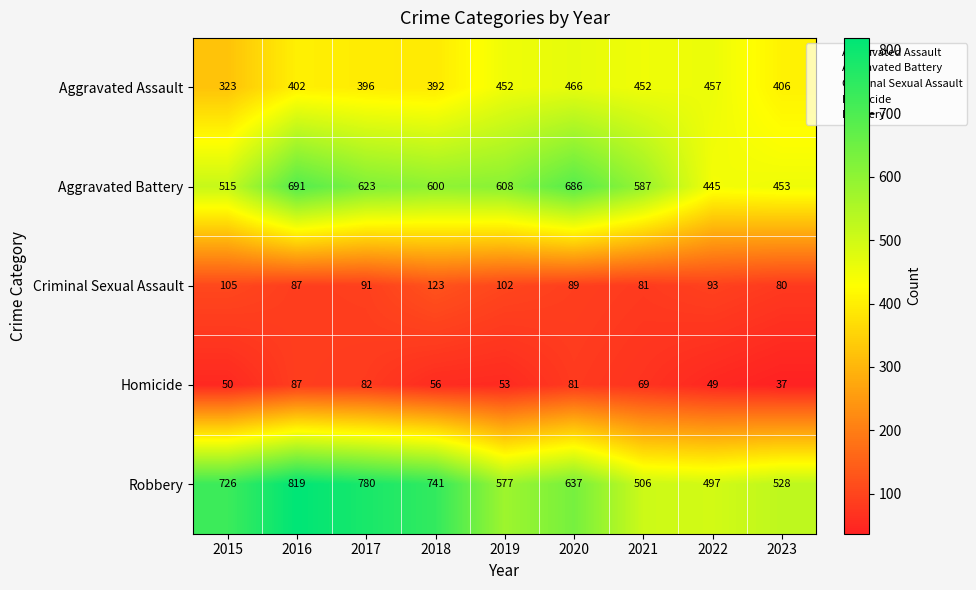

How many categories are shown in the chart?

9